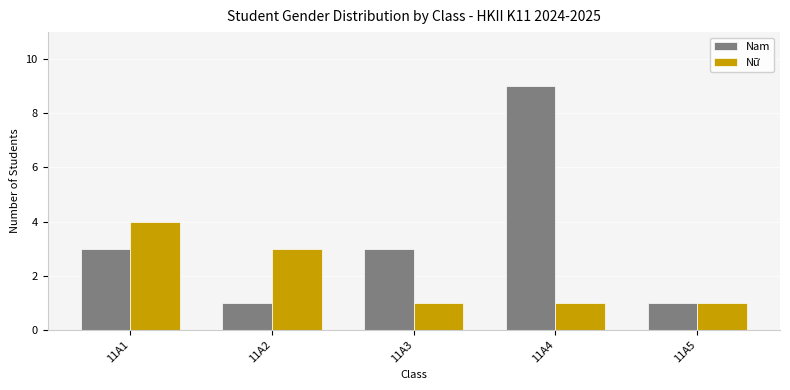

The Nam series shows 2 at 11A5. True or false?

False